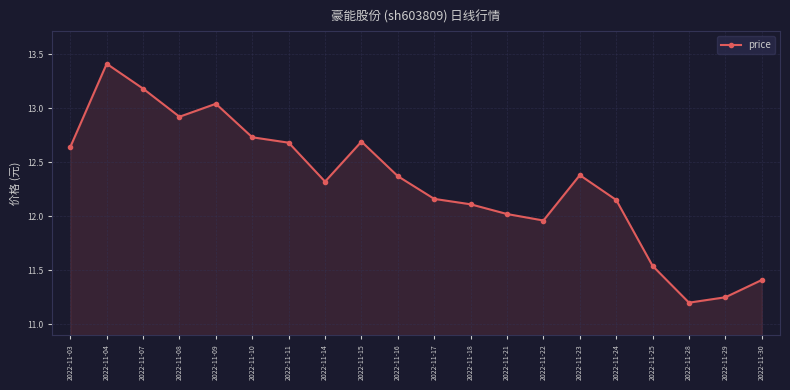

What is the difference between the maximum and minimum values?

2.2